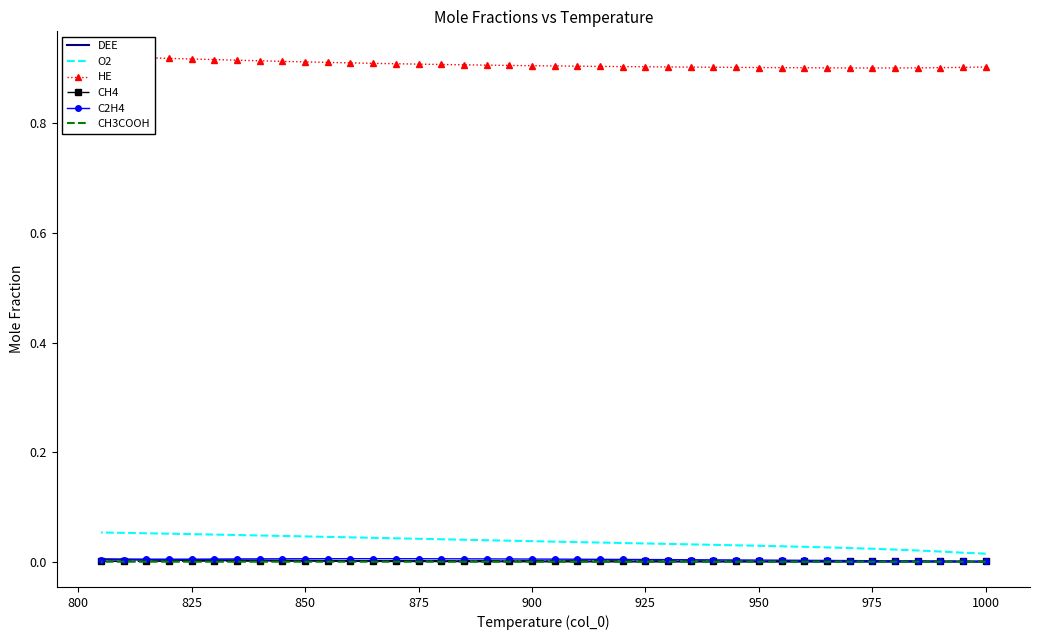

Which series changed the most between 800 and 15?

O2